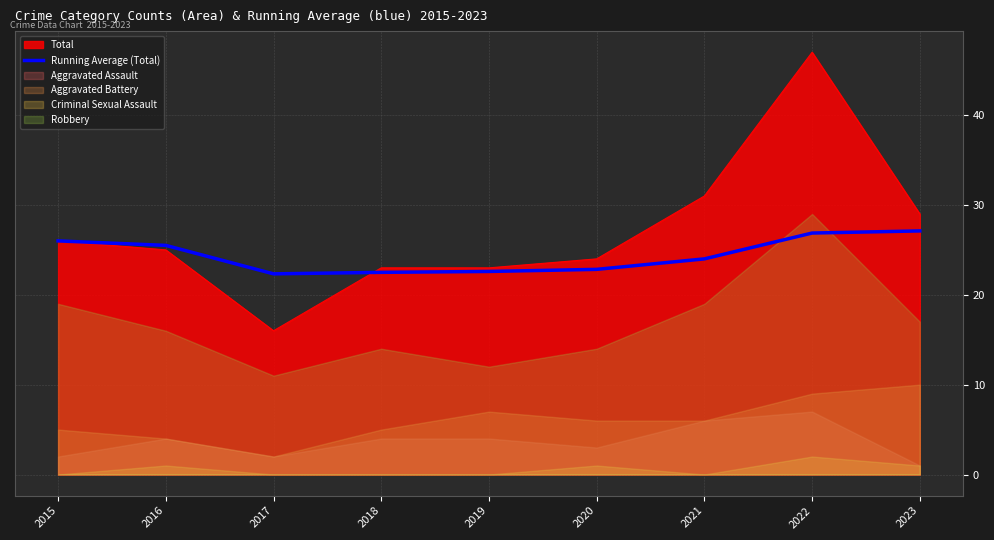

What is the change in value from 2016 to 2018?

-3.0